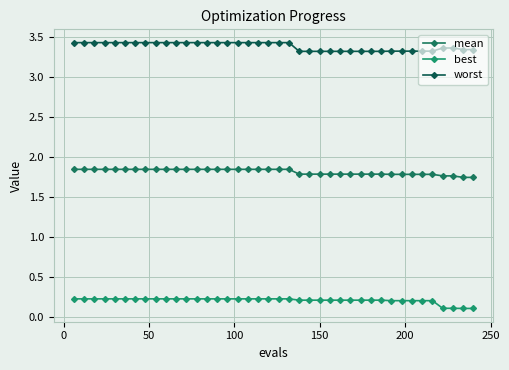

How many lines are shown in the chart?

3